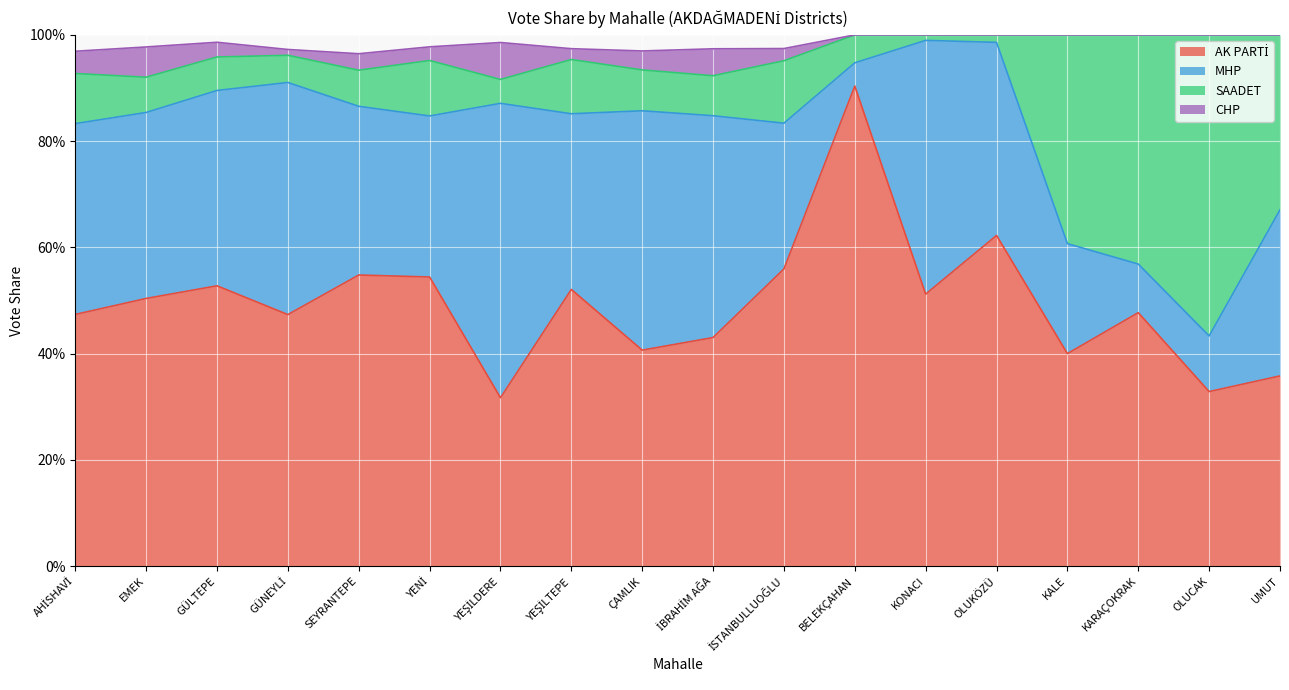

Where is the first local minimum for AK PARTİ?

GÜNEYLİ